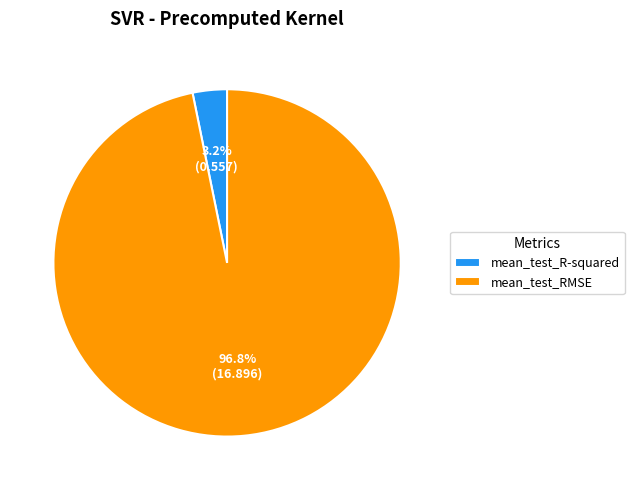

Combined, what portion of the pie is mean_test_RMSE and mean_test_R-squared?

100.0%